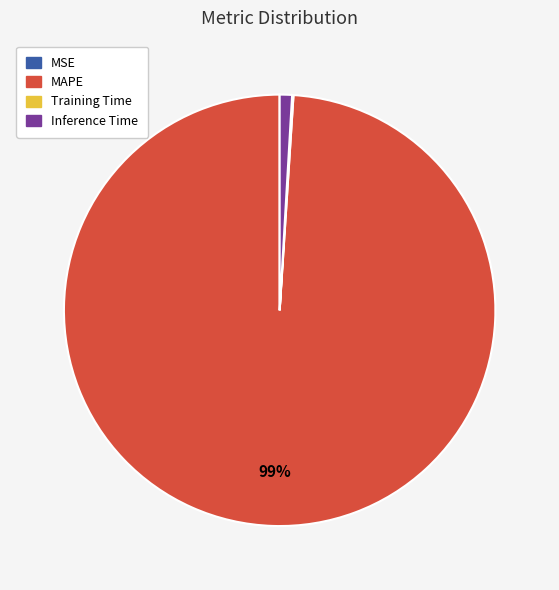

Which slice is the largest?

MAPE